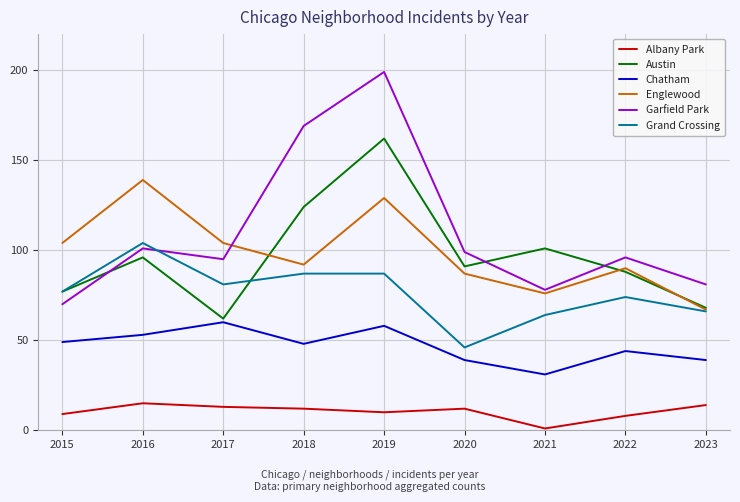

How many times do Austin and Garfield Park cross each other?

3